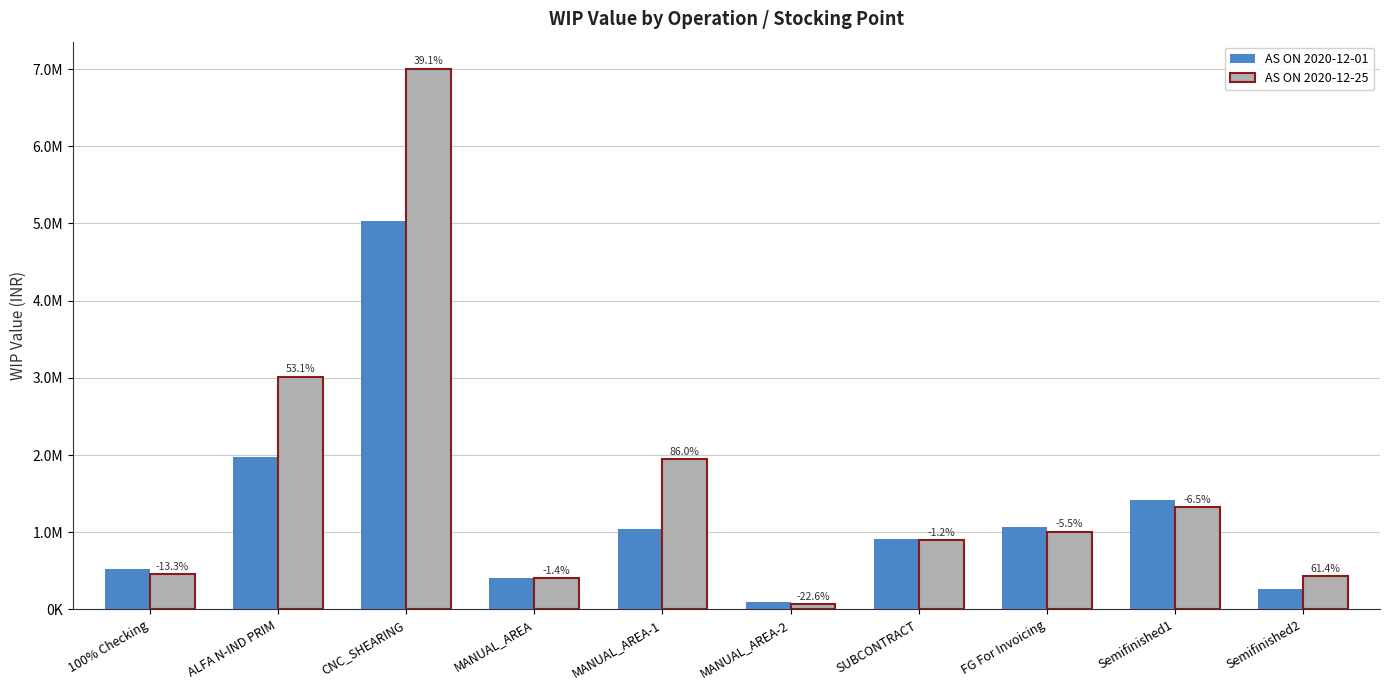

What is the total value across all series at 100% Checking?

975501.1